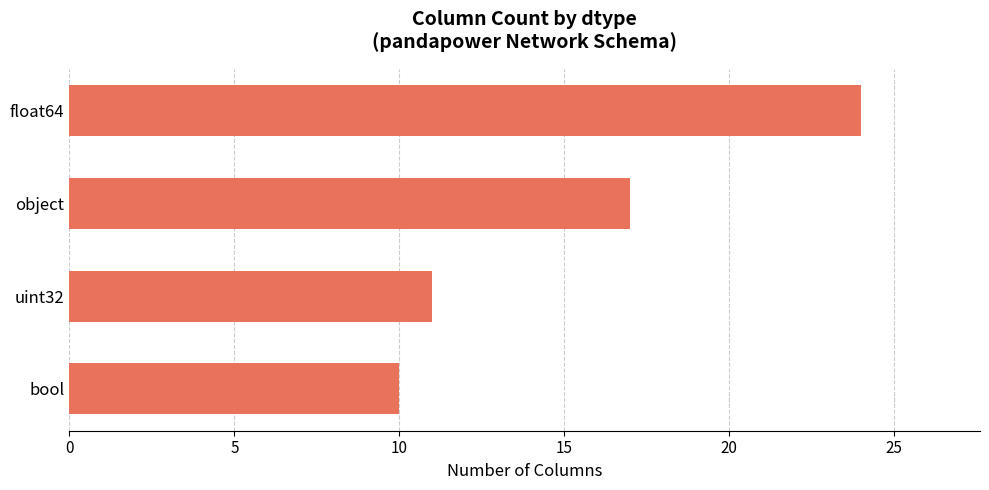

Does the chart contain any negative values?

No